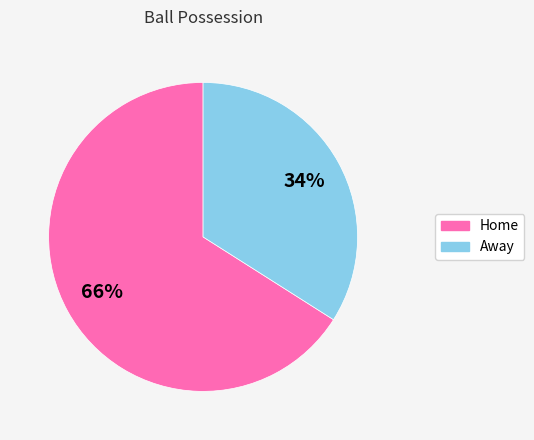

What is the majority slice?

Home